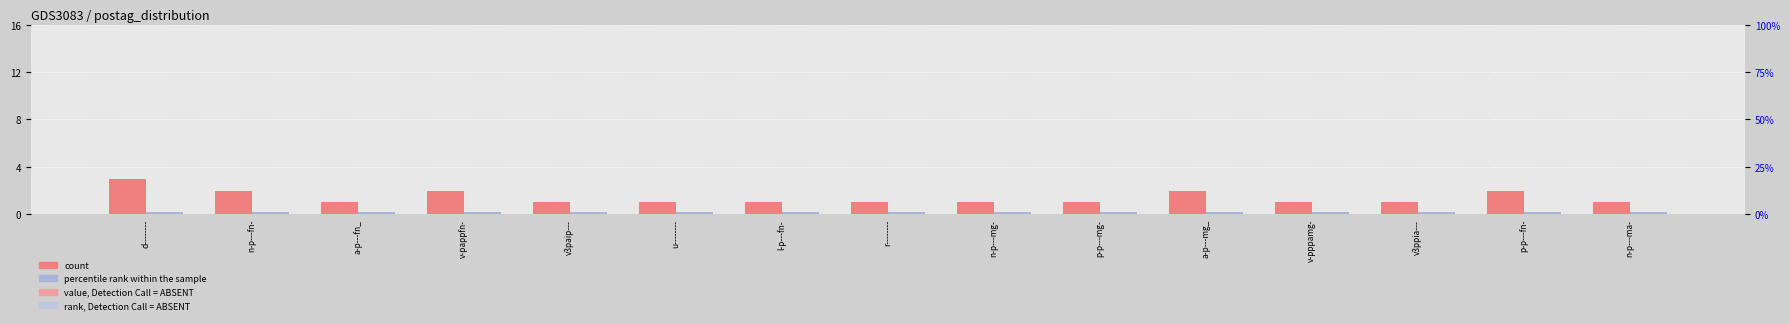

What are all the series names shown in the legend?

count, percentile rank within the sample